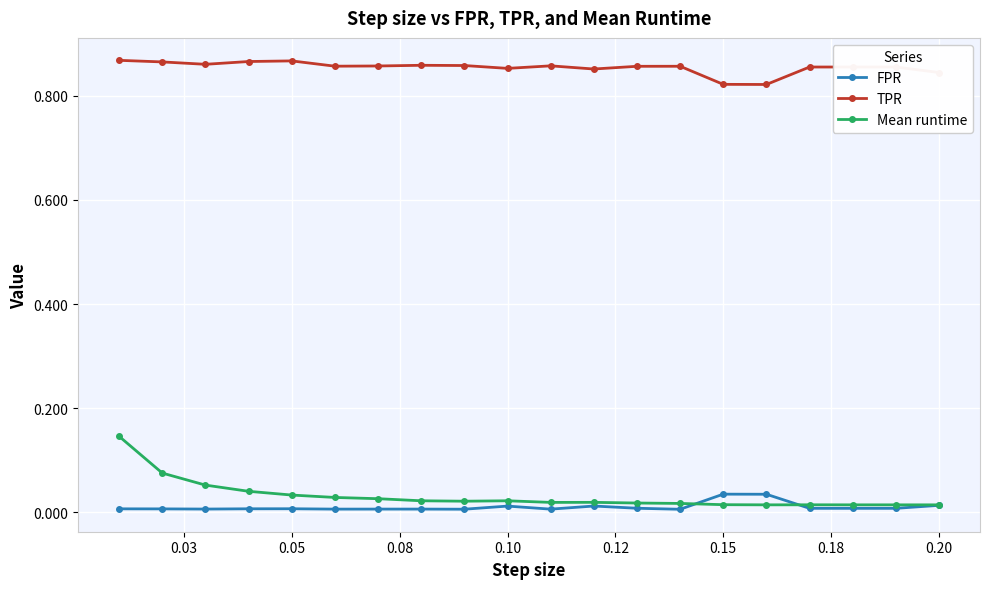

Which series has the largest total across all categories?

TPR